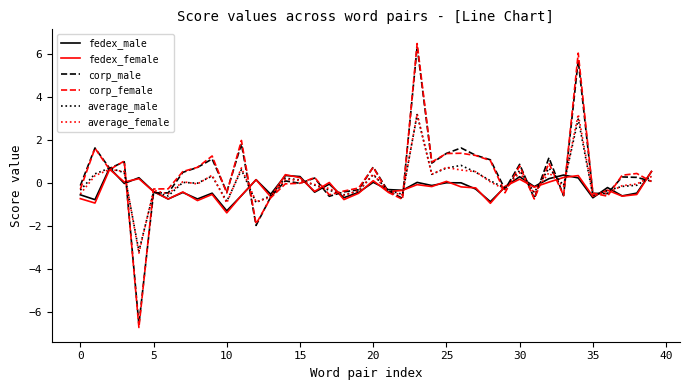

Which series has the largest range (max minus min)?

corp_female